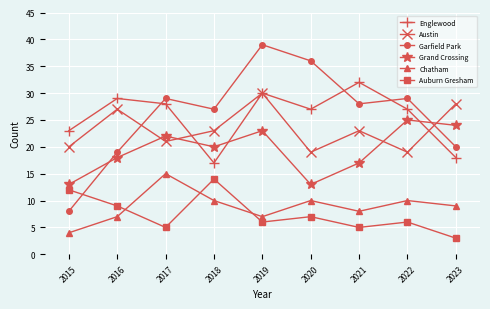

Reading left to right, list all the values displayed in this chart.

Englewood: 2015=23	2016=29	2017=28	2018=17	2019=30	2020=27	2021=32	2022=27	2023=18
Austin: 2015=20	2016=27	2017=21	2018=23	2019=30	2020=19	2021=23	2022=19	2023=28
Garfield Park: 2015=8	2016=19	2017=29	2018=27	2019=39	2020=36	2021=28	2022=29	2023=20
Grand Crossing: 2015=13	2016=18	2017=22	2018=20	2019=23	2020=13	2021=17	2022=25	2023=24
Chatham: 2015=4	2016=7	2017=15	2018=10	2019=7	2020=10	2021=8	2022=10	2023=9
Auburn Gresham: 2015=12	2016=9	2017=5	2018=14	2019=6	2020=7	2021=5	2022=6	2023=3